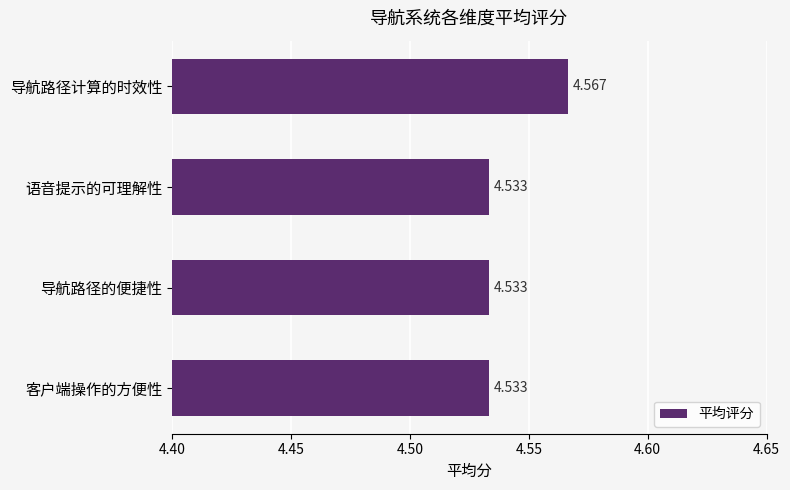

How many series are shown in this chart?

1